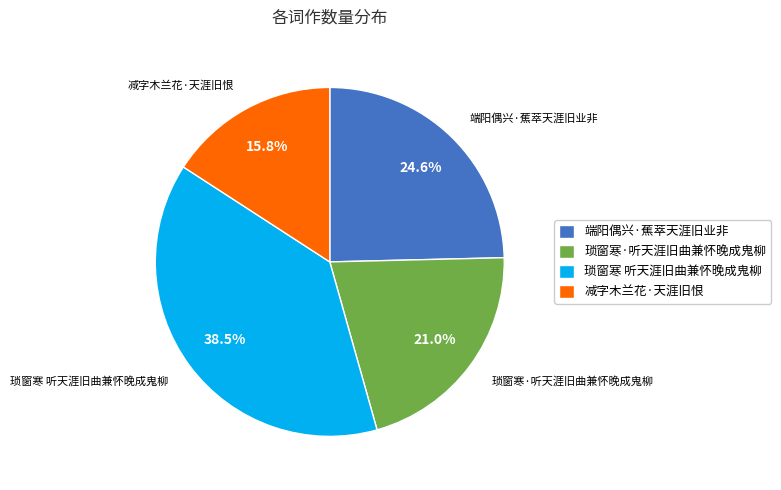

Do 琐窗寒·听天涯旧曲兼怀晚成鬼柳 and 琐窗寒 听天涯旧曲兼怀晚成鬼柳 together represent more than half of the pie?

Yes